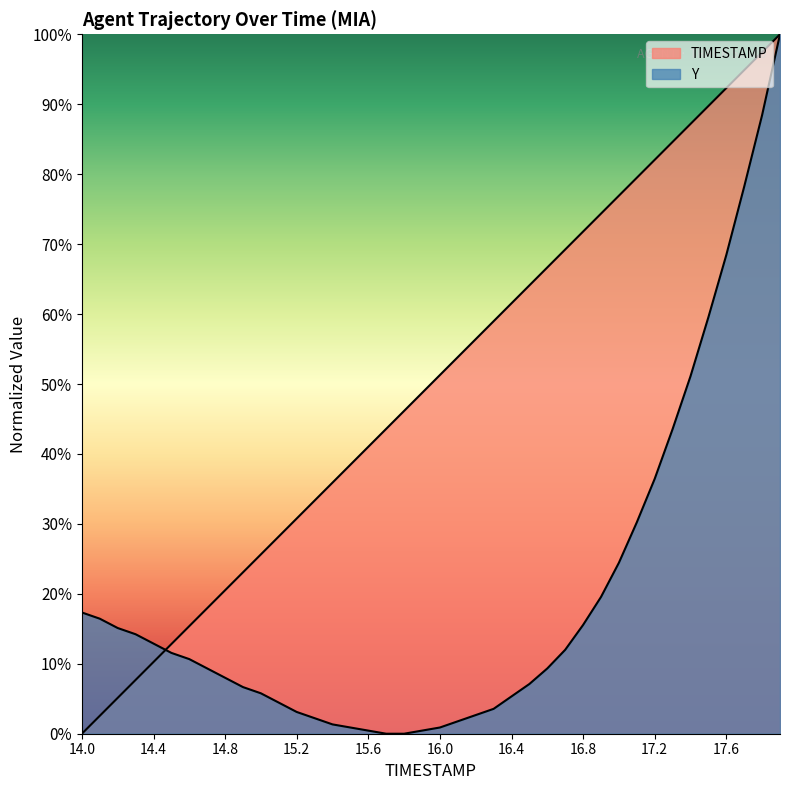

Does the chart display data point markers on the line(s)?

No